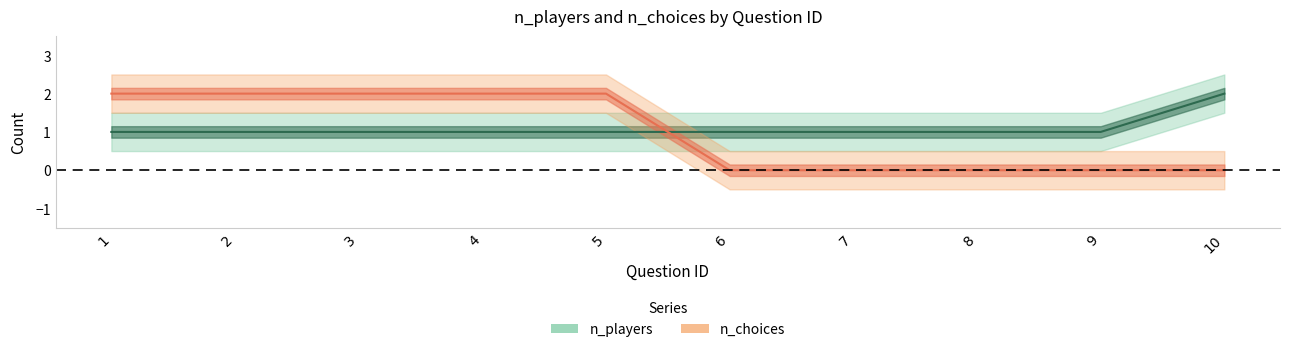

True or false: n_choices has a value of 1 at 4.

False